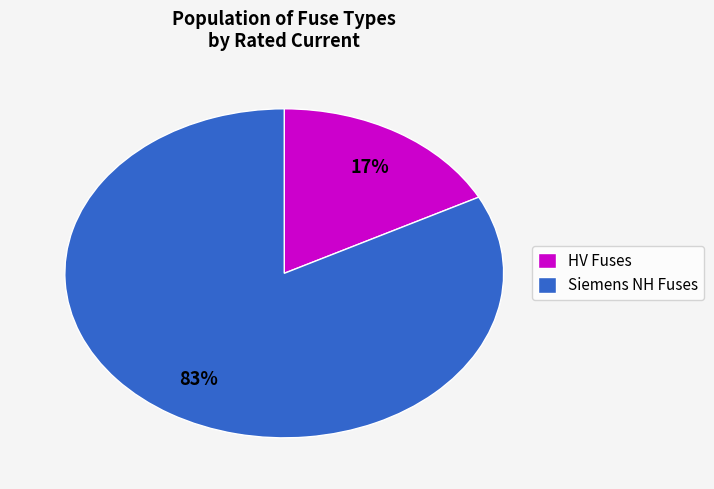

Is there a majority slice in this chart?

Yes